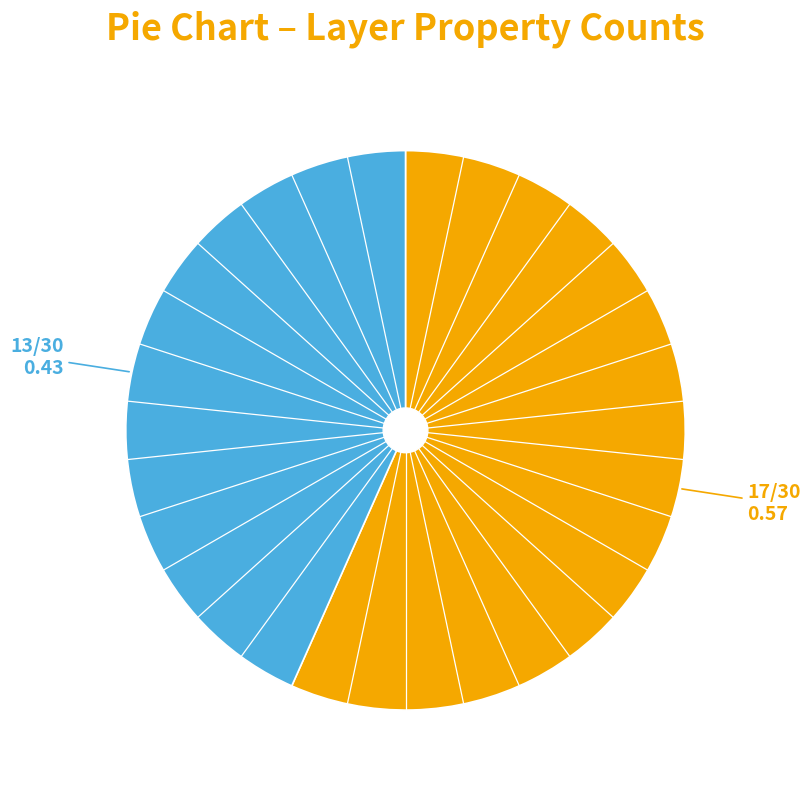

Does any single category account for the majority?

Yes